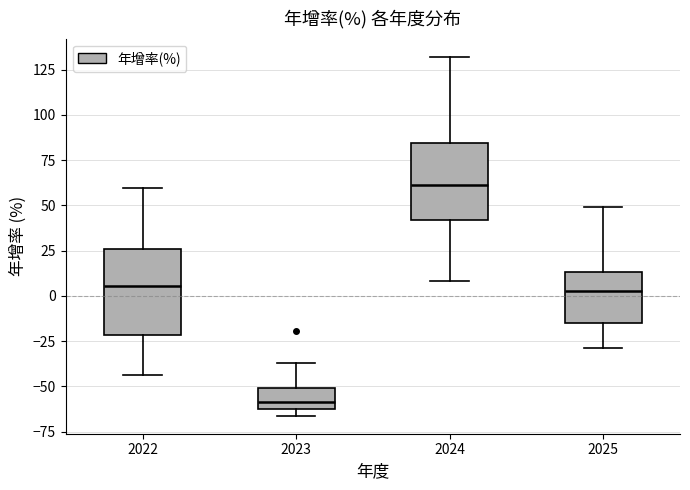

Reading left to right, transcribe this box plot: for each box, give where its median line is, the range the box spans, and where its two whiskers end, as read against the y-axis. The values are not printed on the chart, so give them approximately, as read against the axis.

2022: median 5, box -20 to 25, whiskers -45 to 60
2023: median -60, box -65 to -50, whiskers -65 (just below the box's lower edge) to -35
2024: median 60, box 40 to 85, whiskers 10 to 130
2025: median 5, box -15 to 15, whiskers -30 to 50